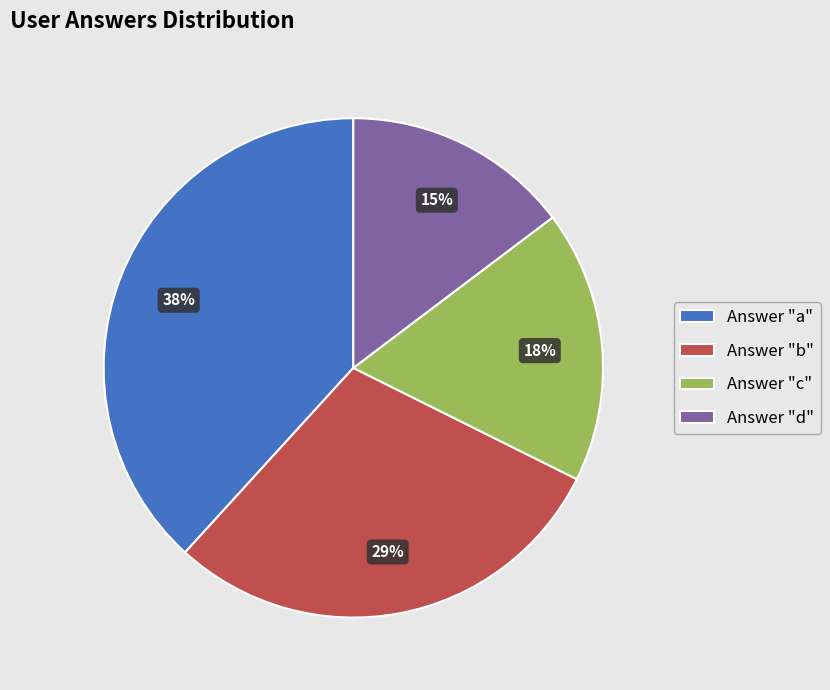

To the nearest percent, what percentage of the pie is Answer "d"?

15%